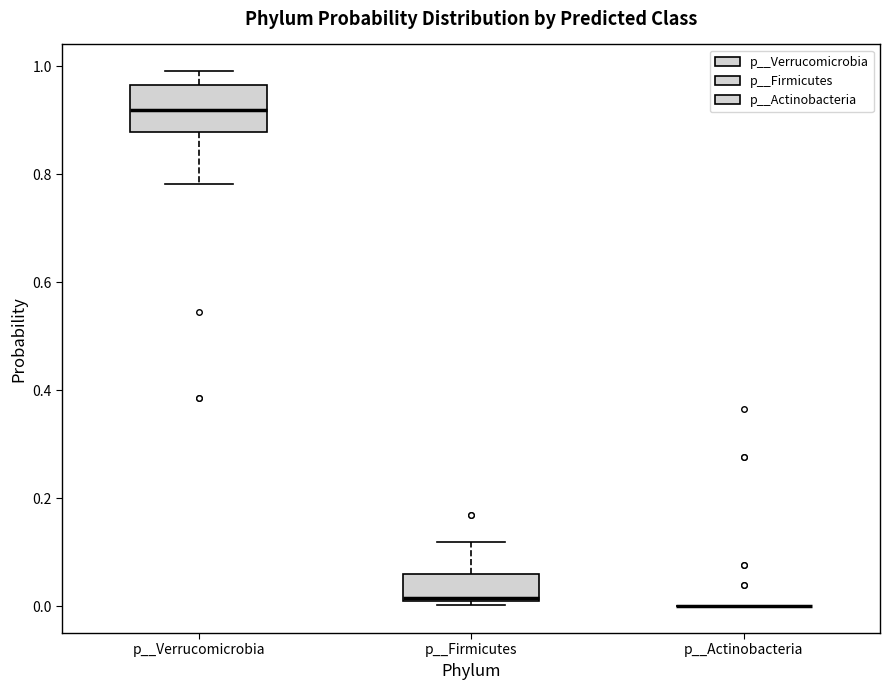

Reading left to right, read every box against the y-axis: the position of its median line, the range the box covers, and the ends of its whiskers. The values are not printed on the chart, so give them approximately, as read against the axis.

p__Verrucomicrobia: median 0.92, box 0.88 to 0.96, whiskers 0.78 to 1.00
p__Firmicutes: median 0.02, box 0.00 to 0.06, whiskers 0.00 (just below the box's lower edge) to 0.12
p__Actinobacteria: box collapsed to a line at 0.00, whiskers 0.00 to 0.00